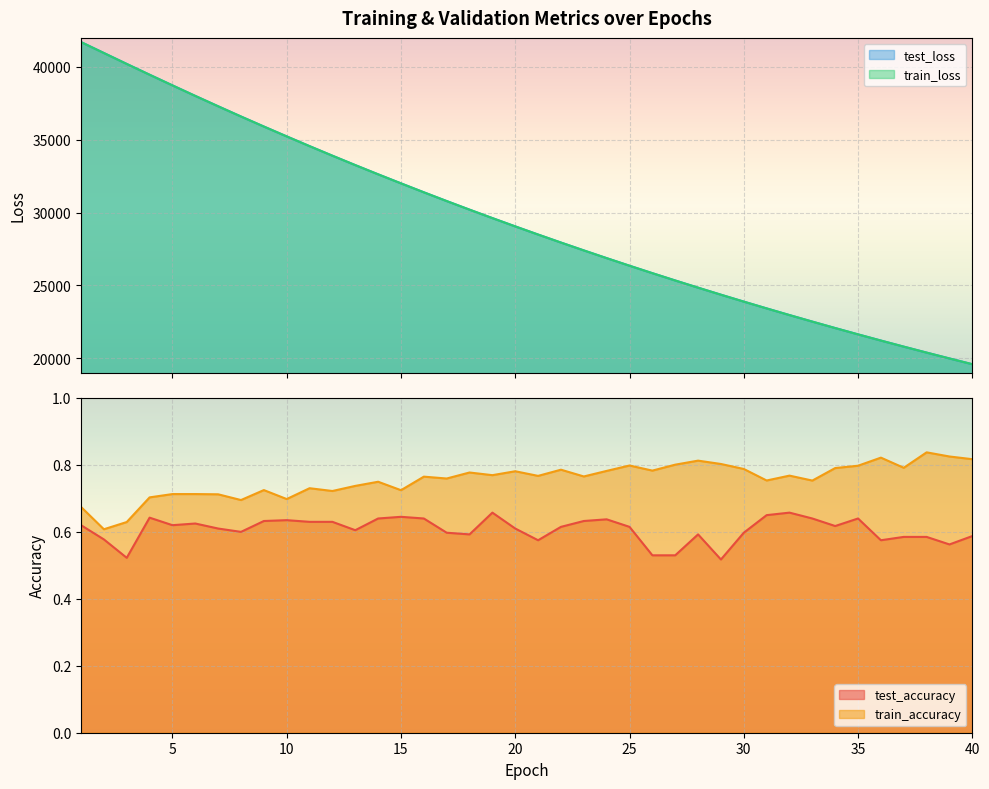

Reading left to right, transcribe all the data shown in this chart.

test_accuracy: 0.6	0.6	0.5	0.6	0.6	0.6	0.6	0.6	0.6	0.6	0.6	0.6	0.6	0.6	0.6	0.6	0.6	0.6	0.7	0.6	0.6	0.6	0.6	0.6	0.6	0.5	0.5	0.6	0.5	0.6	0.6	0.7	0.6	0.6	0.6	0.6	0.6	0.6	0.6	0.6
test_loss: 41714.9	40963.2	40212.8	39471.6	38738.9	38014.9	37302.9	36599.1	35910.7	35233.2	34563.4	33906.7	33260.5	32627.5	32005.8	31391.9	30789.5	30198.8	29618.9	29048.9	28489.1	27938.6	27399.4	26868.3	26346.5	25835.0	25332.8	24839.7	24355.4	23880.3	23414.3	22955.6	22506.1	22063.8	21630.3	21204.3	20786.7	20376.8	19974.9	19579.7
train_accuracy: 0.7	0.6	0.6	0.7	0.7	0.7	0.7	0.7	0.7	0.7	0.7	0.7	0.7	0.7	0.7	0.8	0.8	0.8	0.8	0.8	0.8	0.8	0.8	0.8	0.8	0.8	0.8	0.8	0.8	0.8	0.8	0.8	0.8	0.8	0.8	0.8	0.8	0.8	0.8	0.8
train_loss: 41710.3	40958.6	40207.8	39467.5	38735.6	38011.7	37299.0	36596.2	35907.2	35229.6	34560.2	33903.6	33257.8	32624.4	32002.3	31388.9	30787.2	30196.4	29616.3	29046.1	28486.1	27935.9	27396.1	26865.4	26344.1	25832.5	25330.2	24837.0	24352.8	23877.7	23411.7	22953.1	22503.6	22061.6	21628.1	21202.4	20785.0	20374.8	19972.7	19577.8